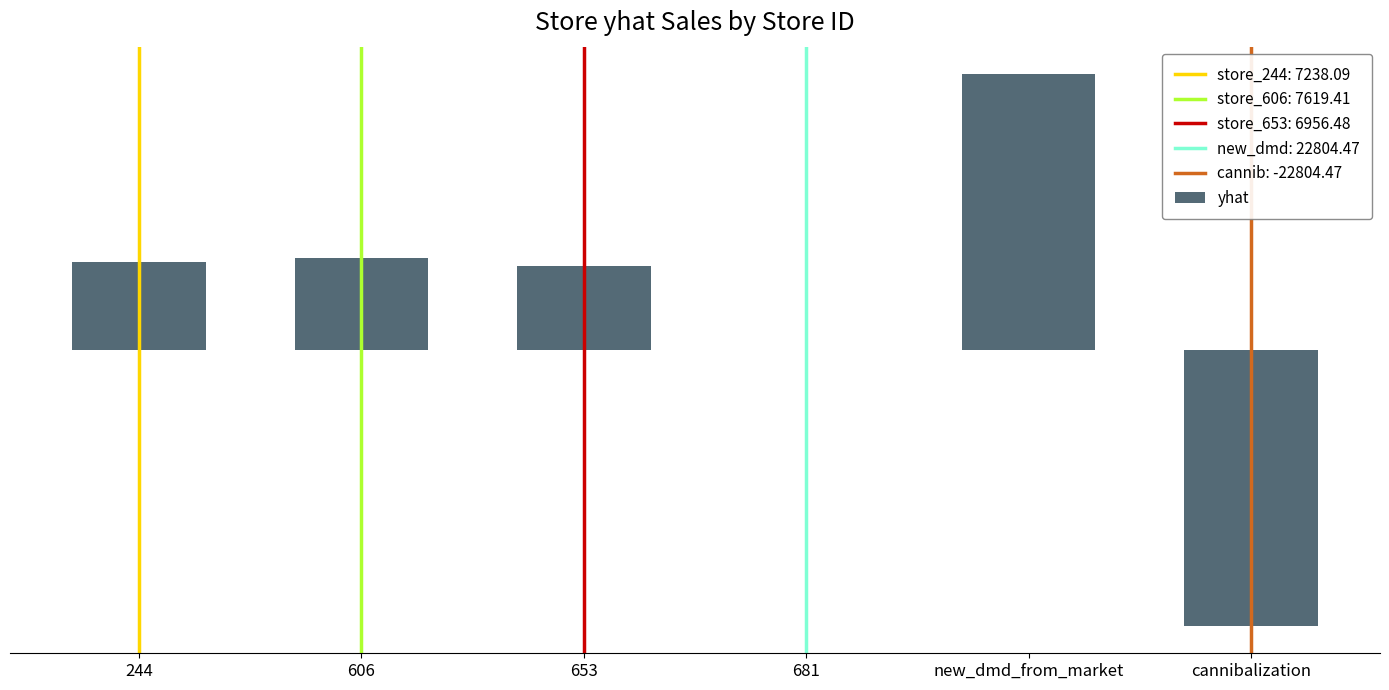

Does the chart contain any negative values?

Yes